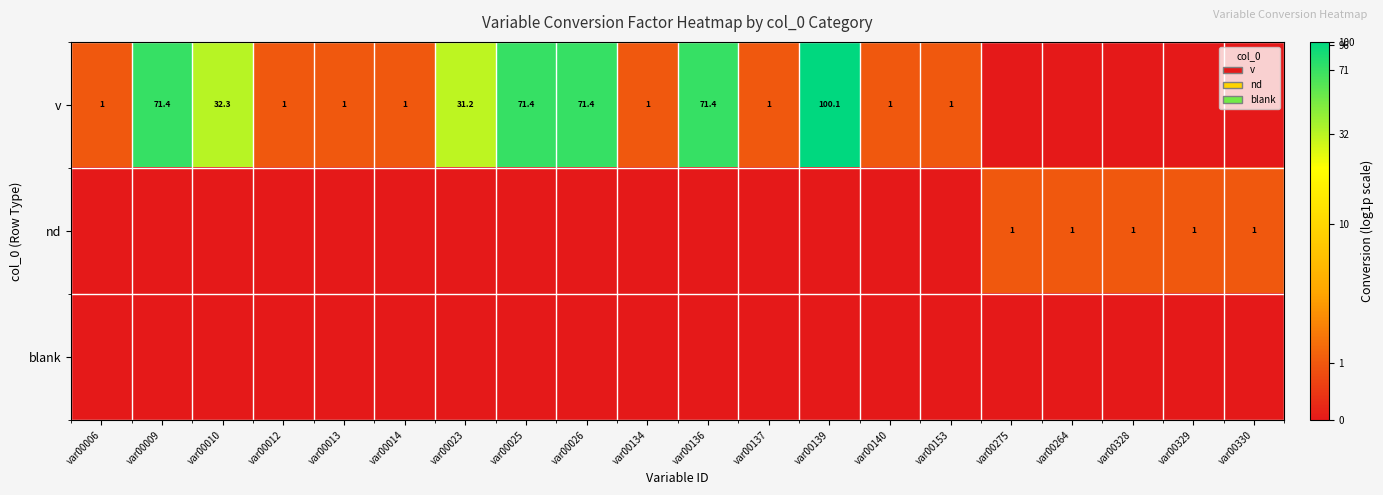

The nd series shows 1.6 at var00275. True or false?

False